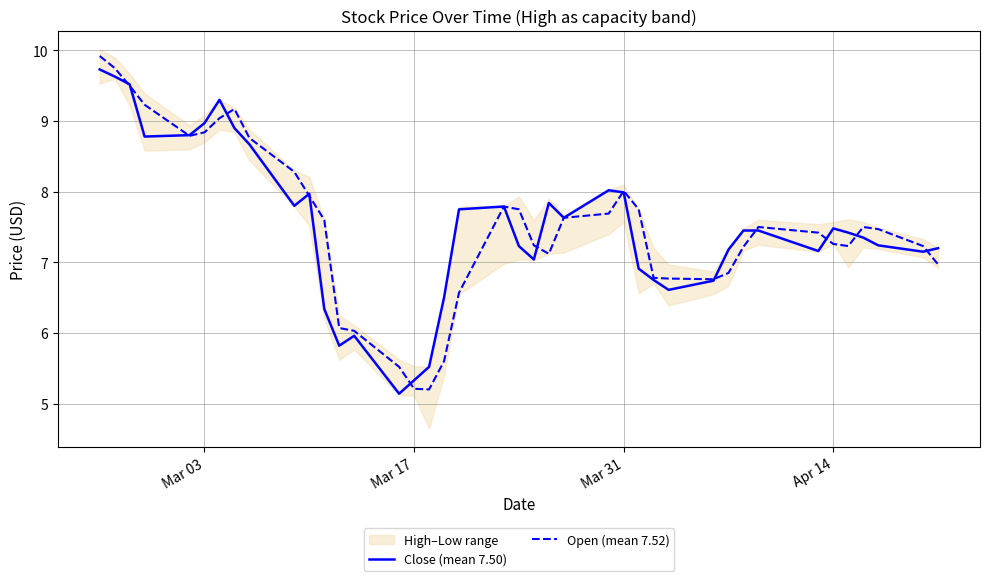

Which series has the largest total across all categories?

Open (mean 7.52)